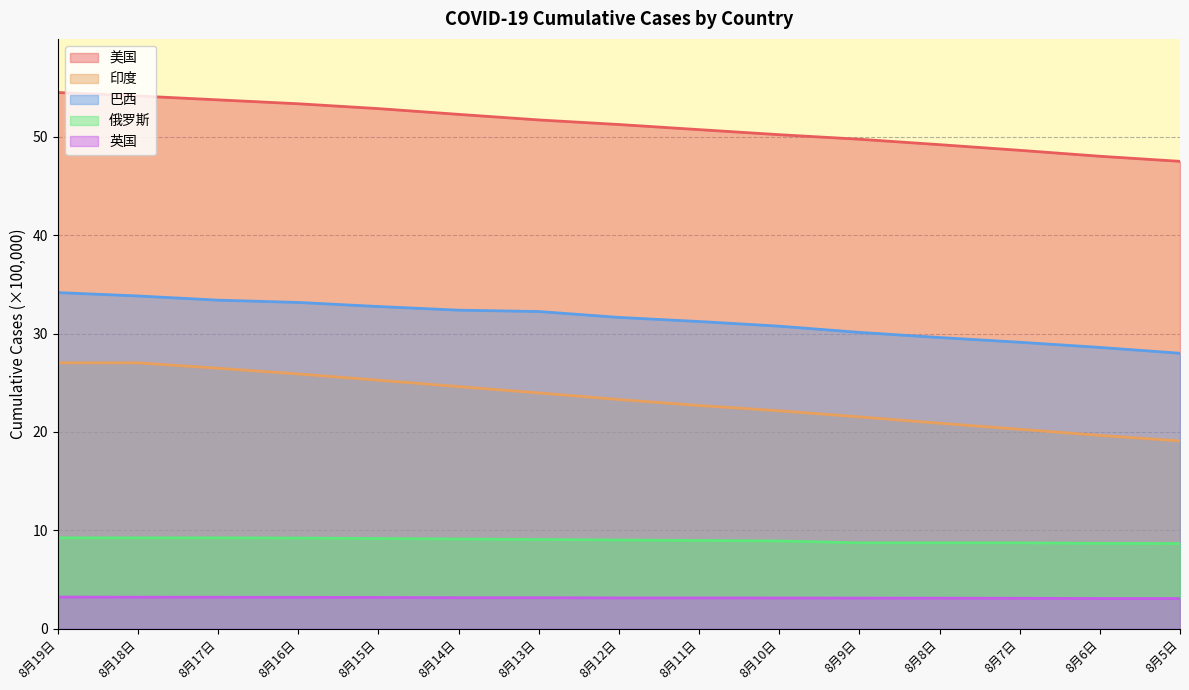

The 印度 series shows 21.5 at 8月9日. True or false?

True